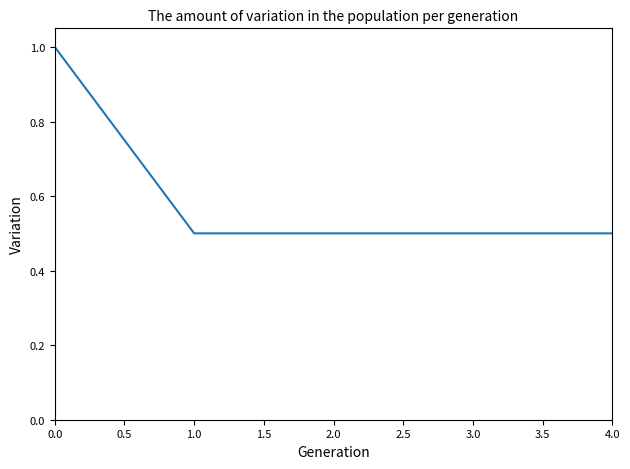

What is the average value?

0.6